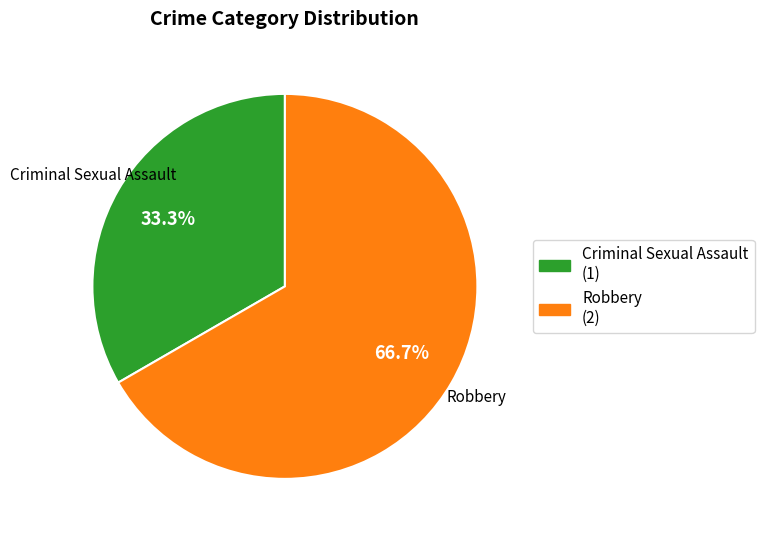

What is the smallest slice in the pie chart?

Criminal Sexual Assault